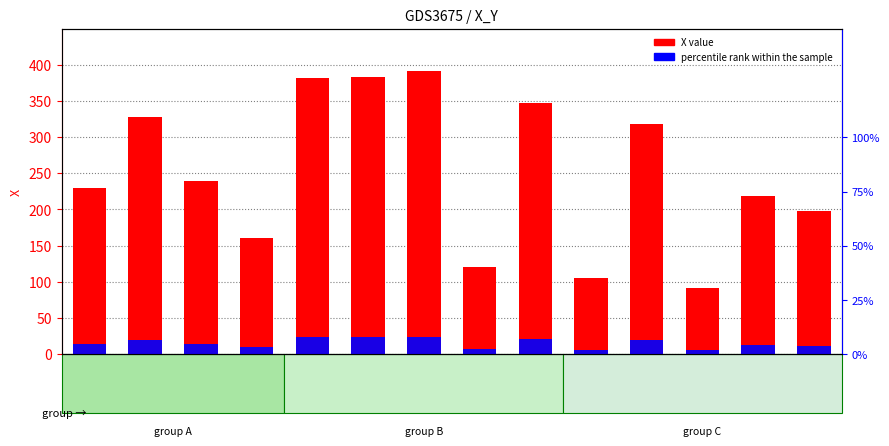

Which series changed the most between Y=114 and Y=145?

X value